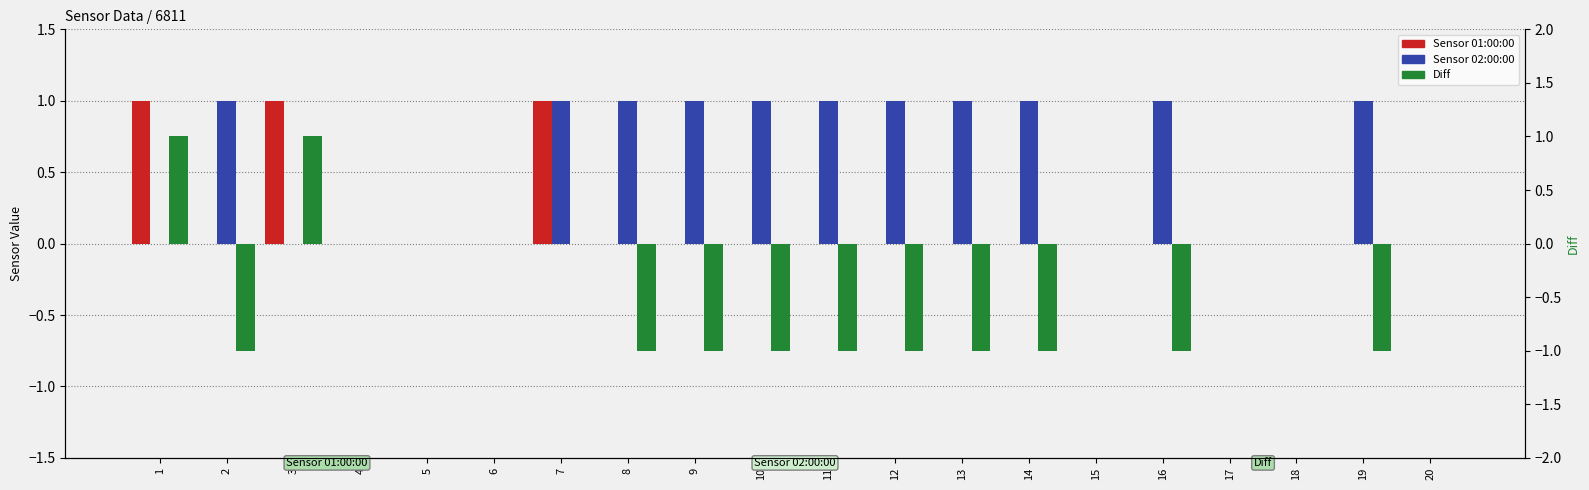

Does the chart contain any negative values?

Yes